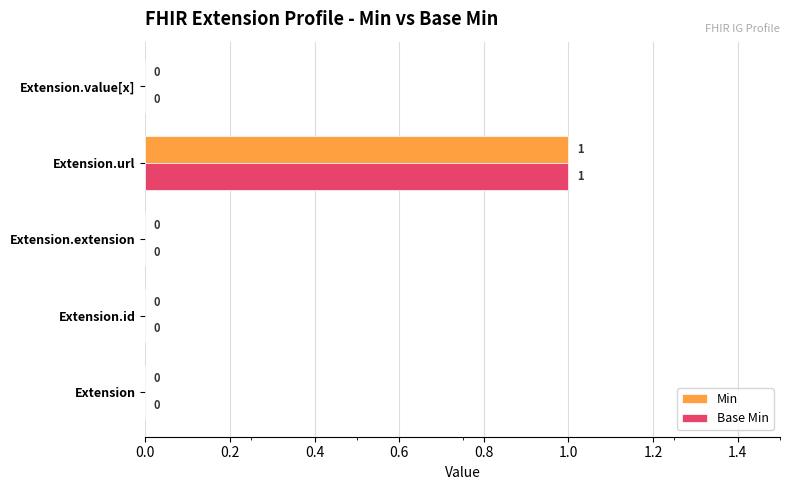

What are all the series names shown in the legend?

Min, Base Min